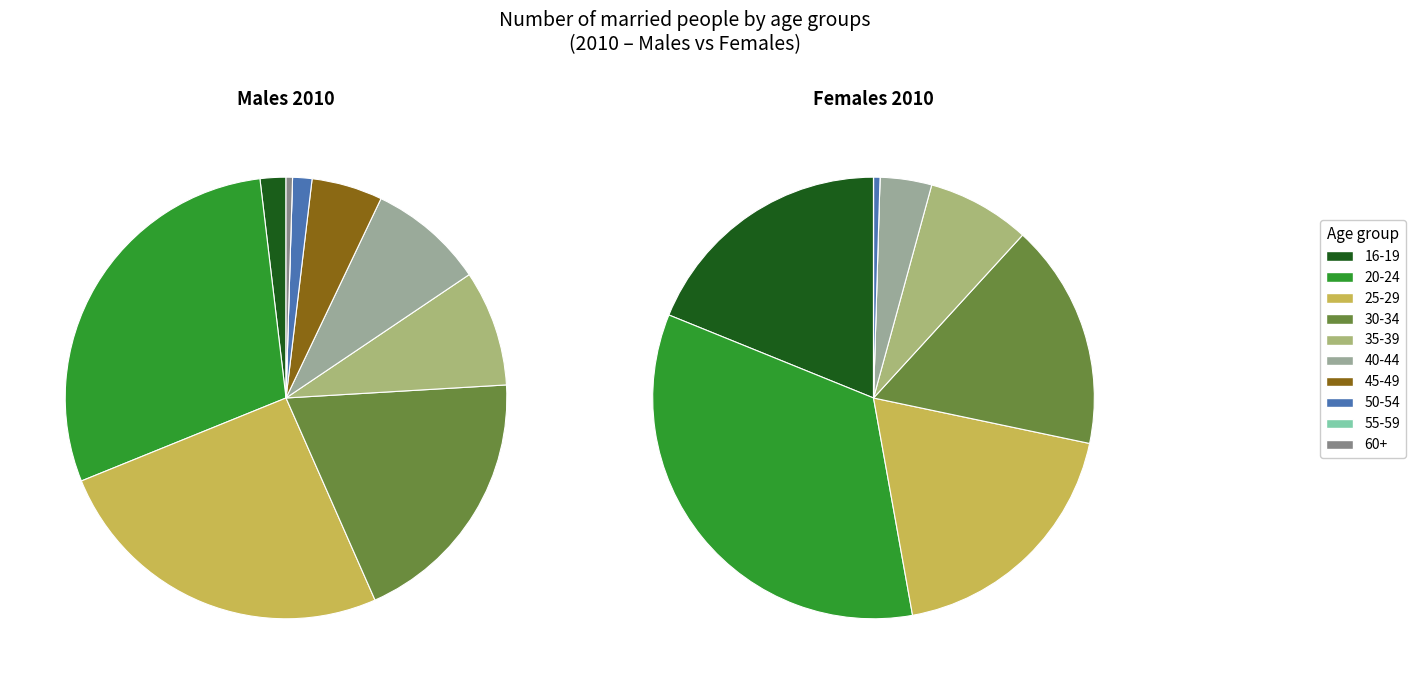

To the nearest percent, what percentage of the pie is 16-19?

19%